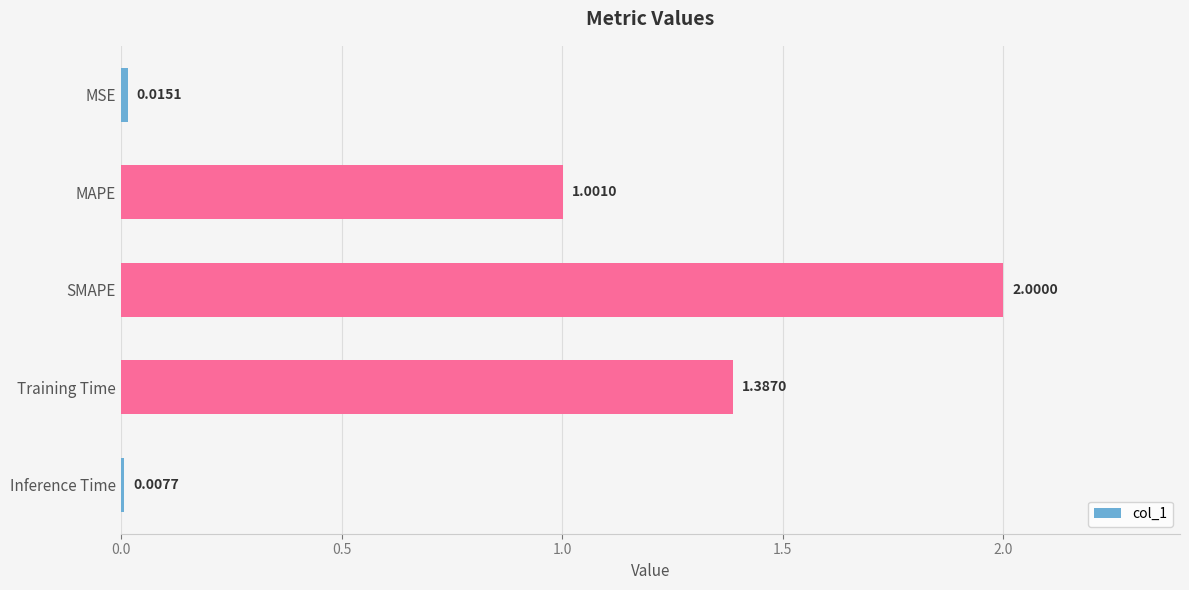

What is the label of the 5th bar from the top?

Inference Time